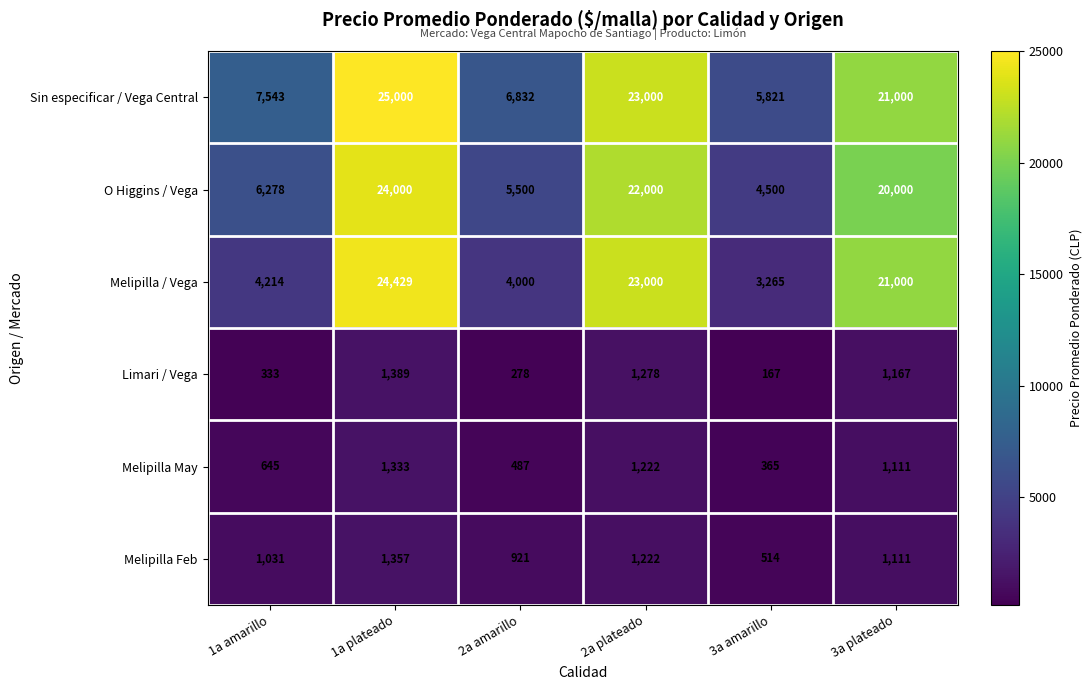

True or false: Melipilla / Vega has a value of 21000 at 3a plateado.

True